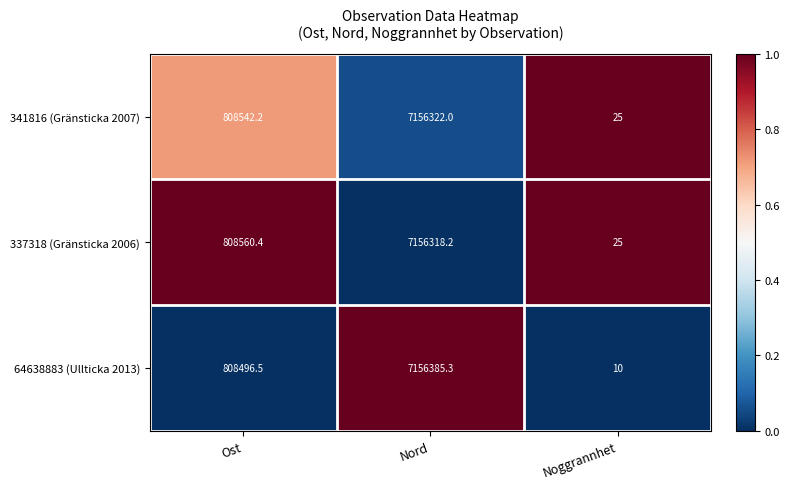

Reading left to right, extract all data points from this chart.

341816 (Gränsticka 2007): 808542.2	7156322.0	25.0
337318 (Gränsticka 2006): 808560.4	7156318.2	25.0
64638883 (Ullticka 2013): 808496.5	7156385.3	10.0